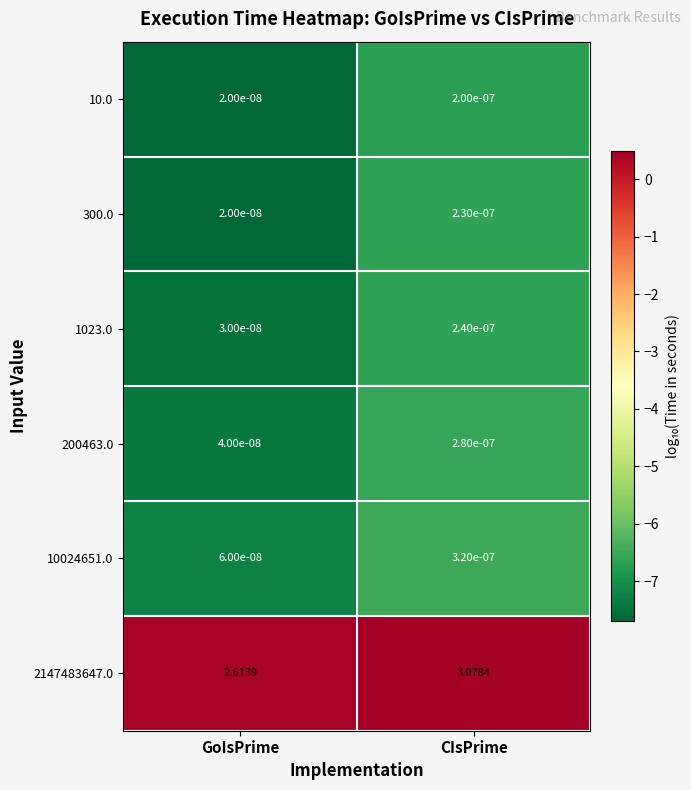

At which category is the sum across all series the highest?

CIsPrime